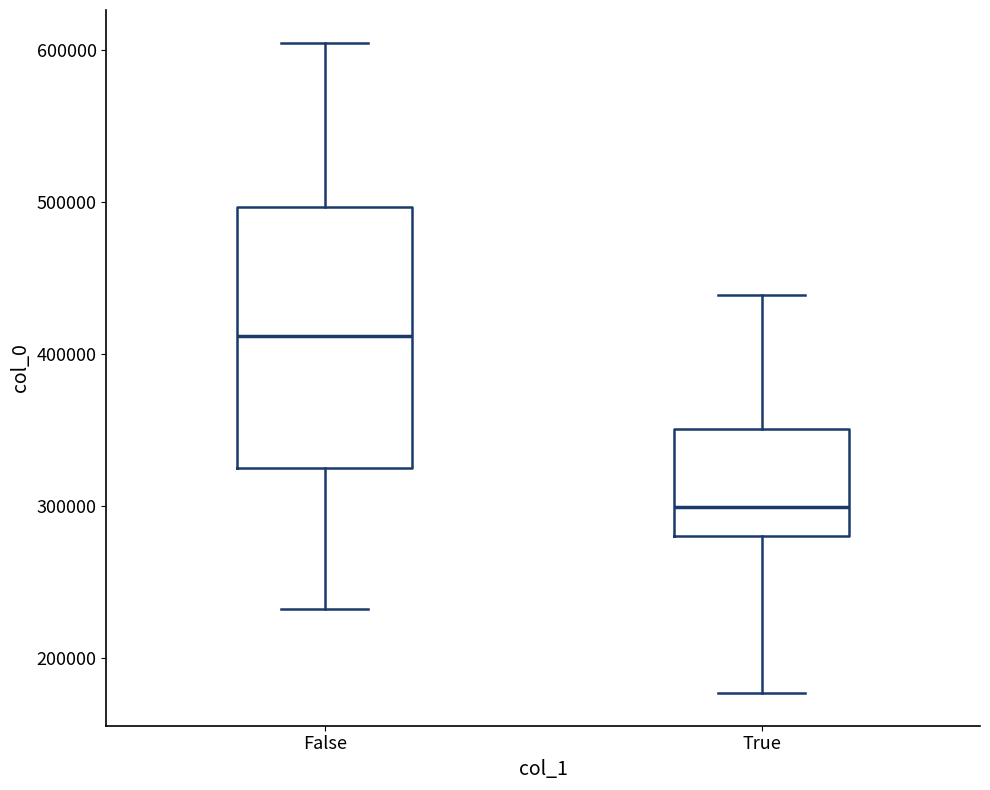

Reading left to right, read every box against the y-axis: the position of its median line, the range the box covers, and the ends of its whiskers. The values are not printed on the chart, so give them approximately, as read against the axis.

False: median 410000, box 330000 to 500000, whiskers 230000 to 600000
True: median 300000, box 280000 to 350000, whiskers 180000 to 440000